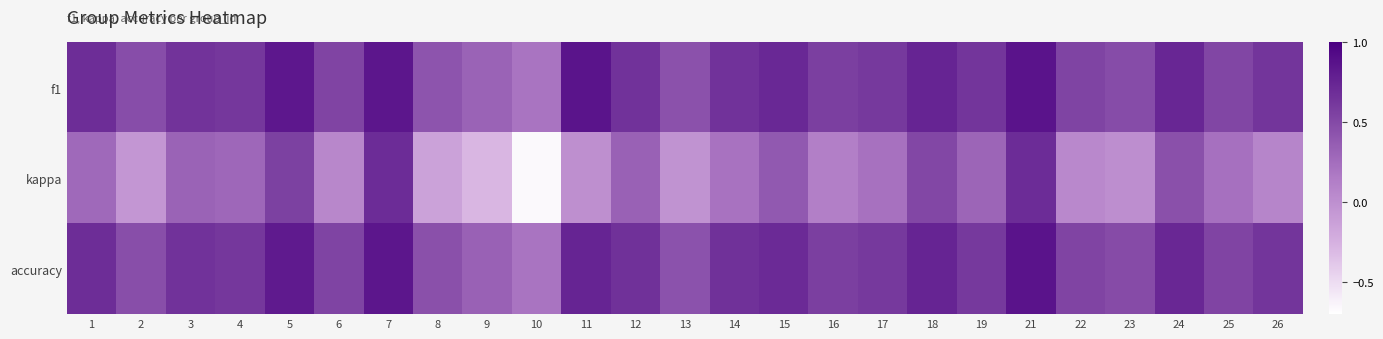

List the series in order of their peak value, lowest first.

kappa, f1, accuracy